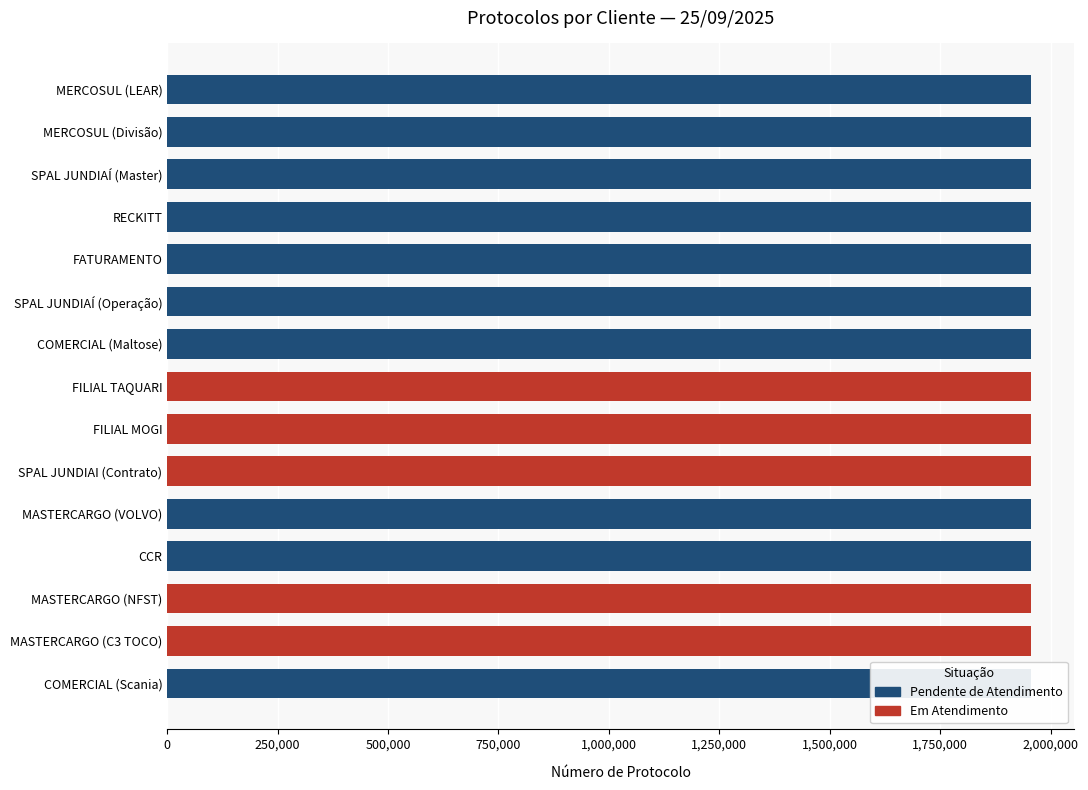

The chart shows a value of 1955695 at COMERCIAL (Scania). True or false?

True